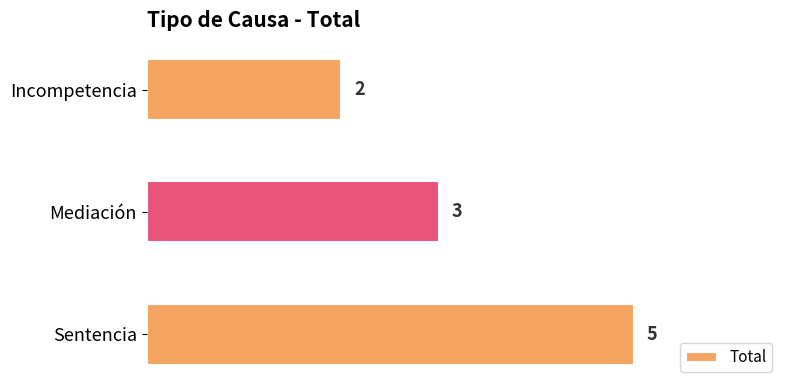

What is the difference between the maximum and minimum values?

3